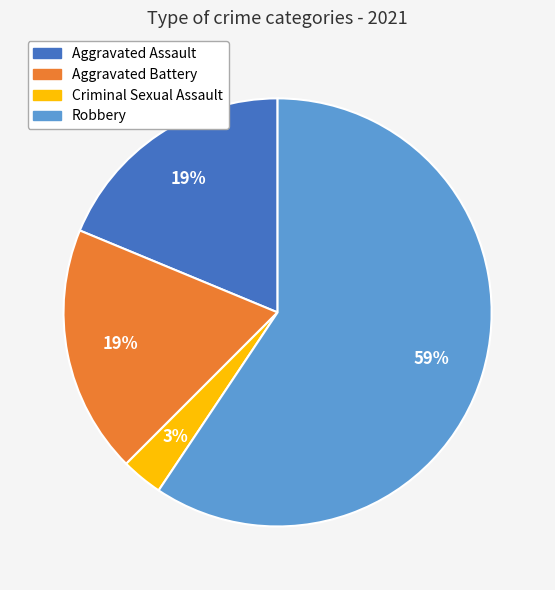

Count the number of slices in the pie.

4